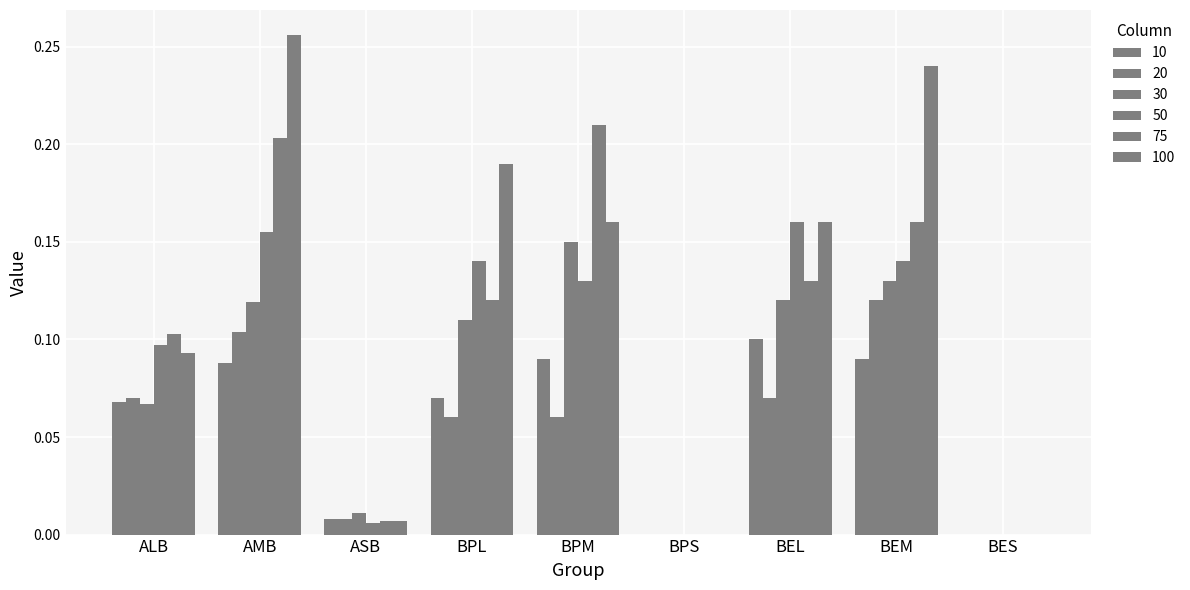

Does the chart contain stacked bars?

No